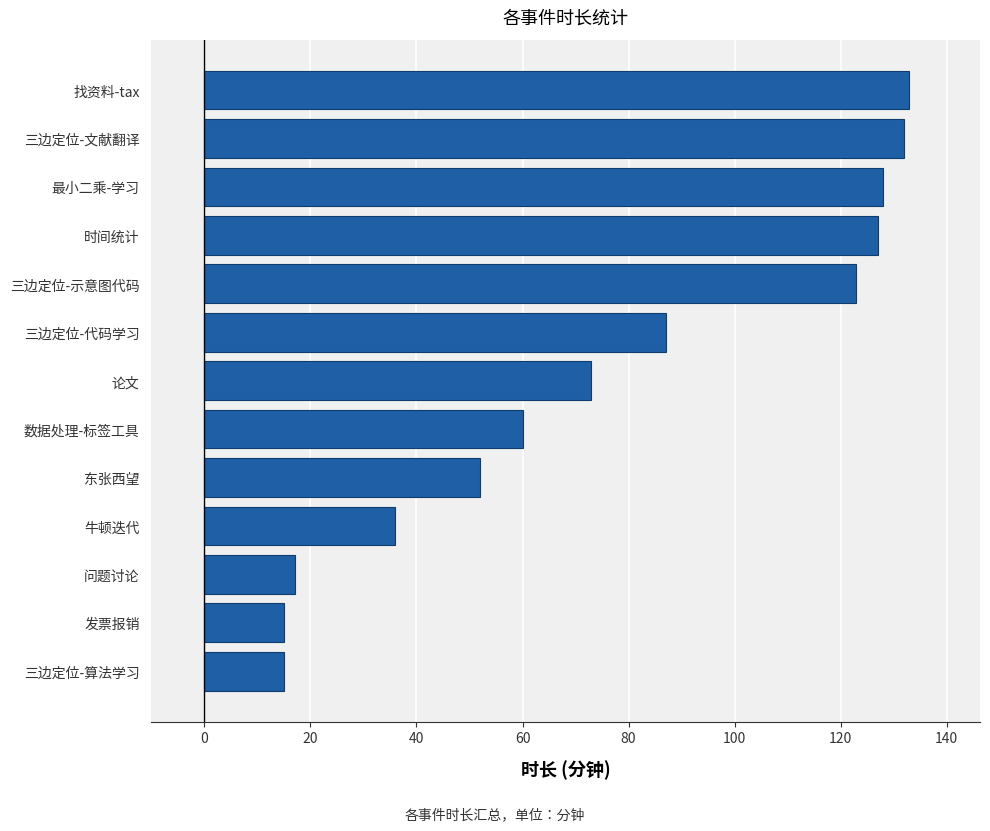

What is the minimum value shown in the chart?

15